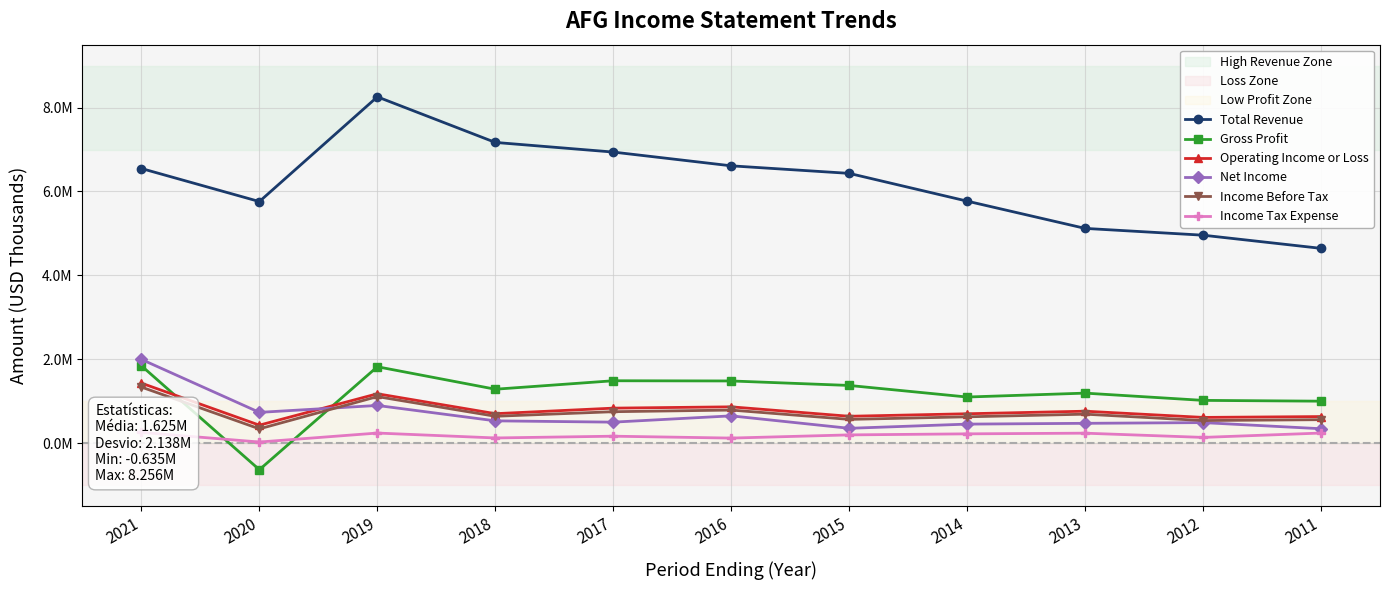

Which category has the highest value in the Net Income series?

2021